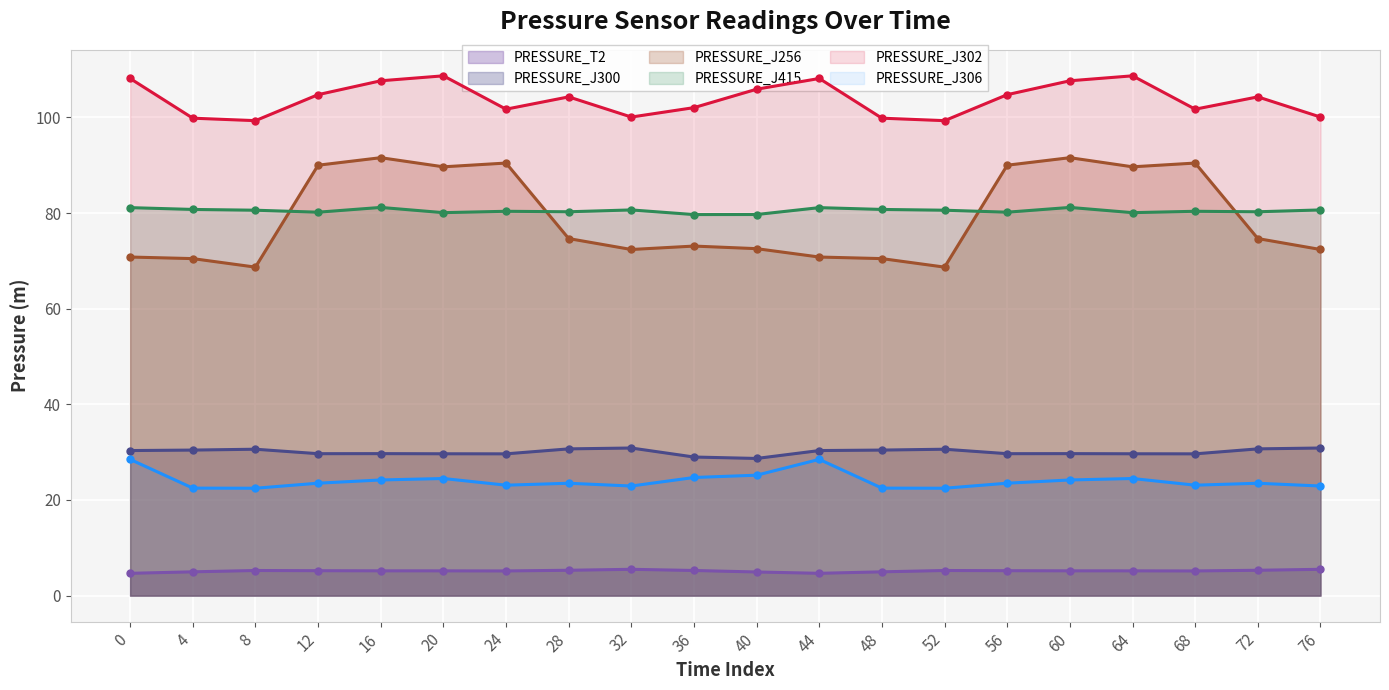

Where does the PRESSURE_J256 series first go above 74?

12